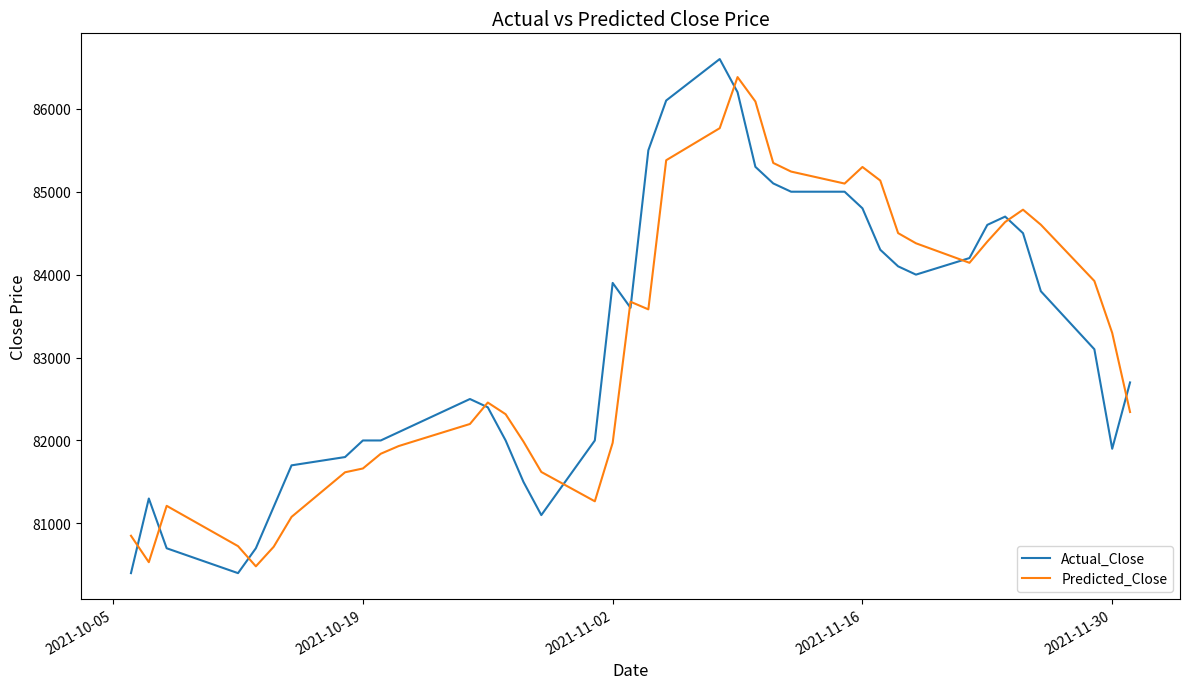

Which series has the widest spread of values?

Actual_Close